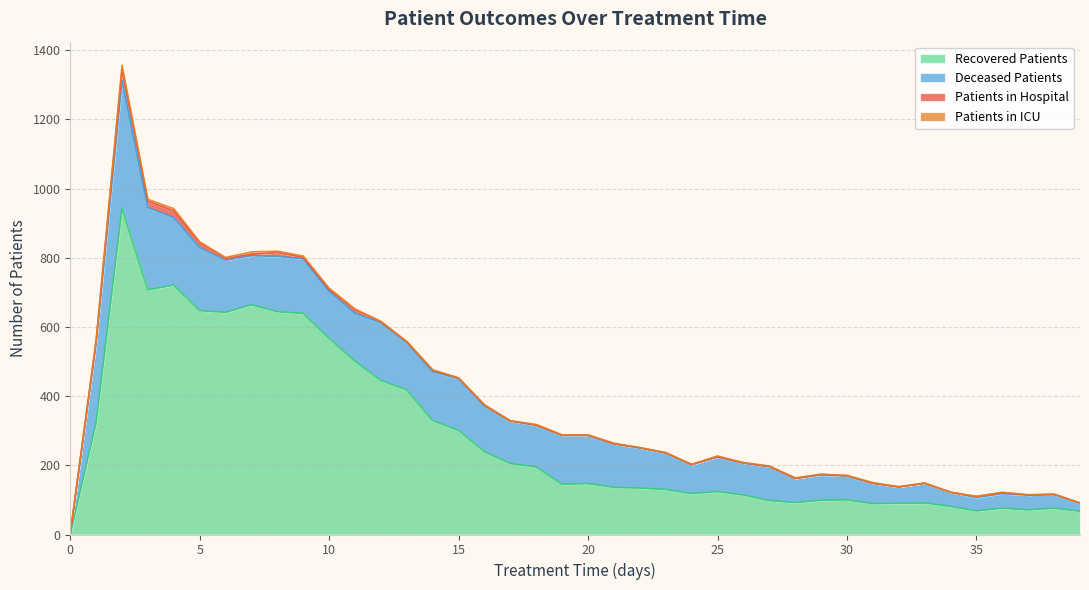

Between which two adjacent categories do patients_in_icu and patients_in_hospital first intersect?

6 and 7